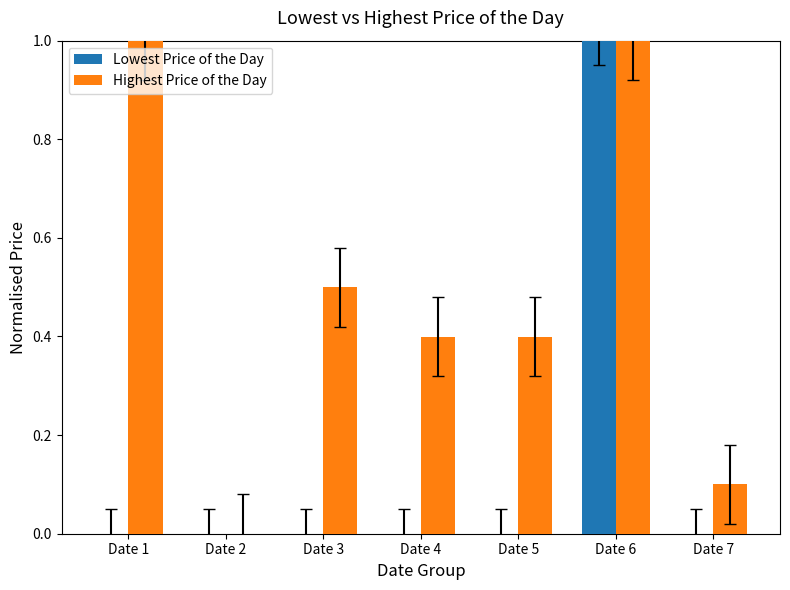

The Highest Price of the Day series shows 0.0 at Date 2. True or false?

True